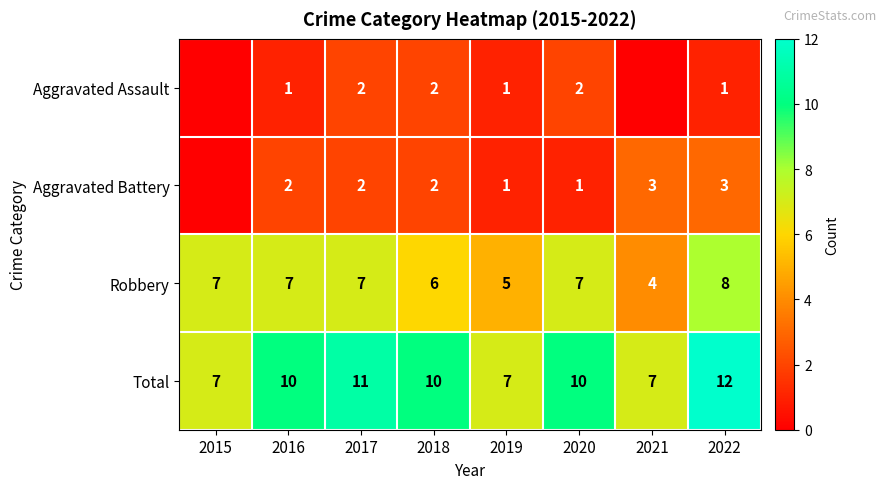

What is the approximate value of Robbery at 2020?

7